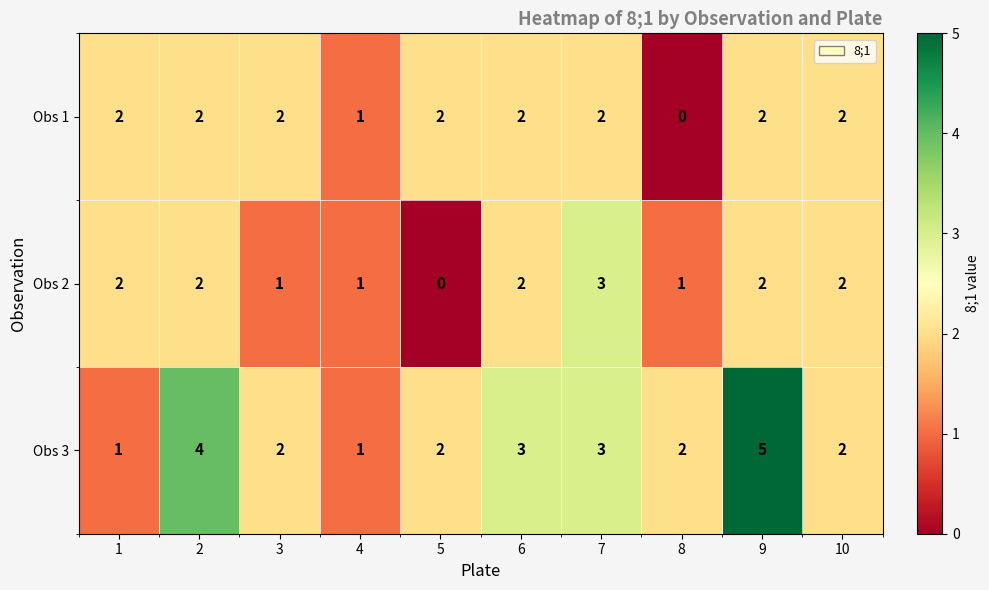

What is the difference between the highest and lowest values at 8?

2